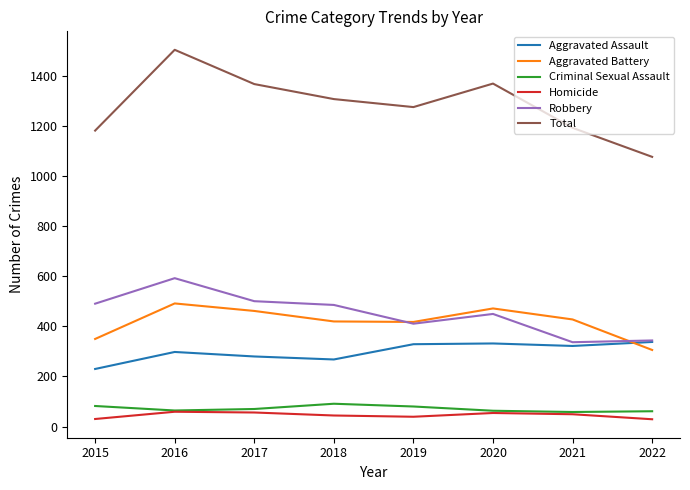

In Total, how many points are higher than both neighbors (excluding endpoints)?

2